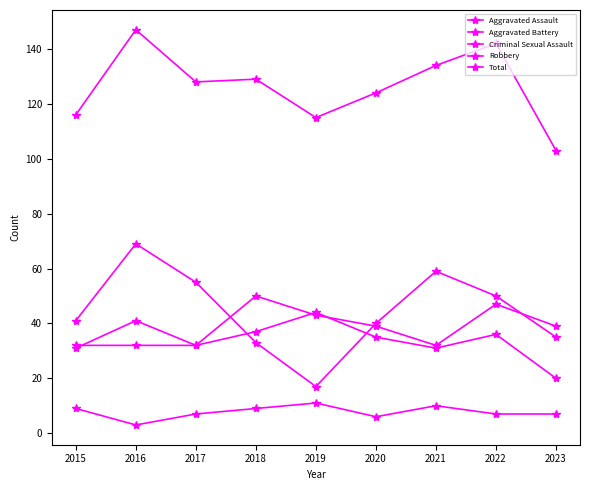

How many data points in Robbery are less than 41?

4